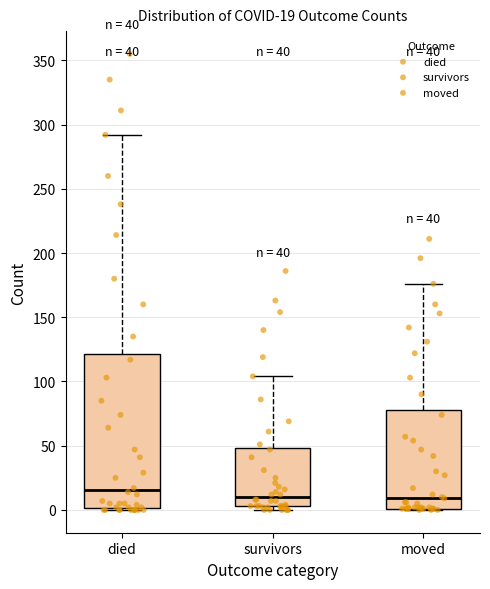

Which box is the tallest, from its lower edge to its upper edge?

died